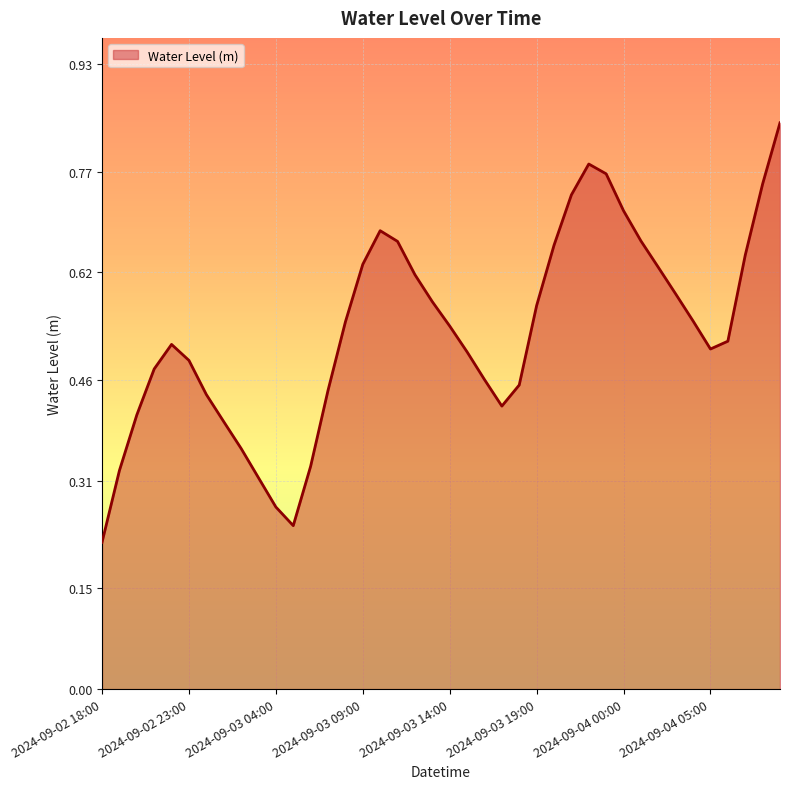

List the labels in order of value, smallest first.

2024-09-02 18:00, 2024-09-03 05:00, 2024-09-03 04:00, 2024-09-03 03:00, 2024-09-02 19:00, 2024-09-03 06:00, 2024-09-03 02:00, 2024-09-03 01:00, 2024-09-02 20:00, 2024-09-03 17:00, 2024-09-03 00:00, 2024-09-03 07:00, 2024-09-03 18:00, 2024-09-03 16:00, 2024-09-02 21:00, 2024-09-02 23:00, 2024-09-03 15:00, 2024-09-04 05:00, 2024-09-02 22:00, 2024-09-04 06:00, 2024-09-03 14:00, 2024-09-03 08:00, 2024-09-04 04:00, 2024-09-03 19:00, 2024-09-03 13:00, 2024-09-04 03:00, 2024-09-03 12:00, 2024-09-04 02:00, 2024-09-03 09:00, 2024-09-04 07:00, 2024-09-03 20:00, 2024-09-03 11:00, 2024-09-04 01:00, 2024-09-03 10:00, 2024-09-04 00:00, 2024-09-03 21:00, 2024-09-04 08:00, 2024-09-03 23:00, 2024-09-03 22:00, 2024-09-04 09:00